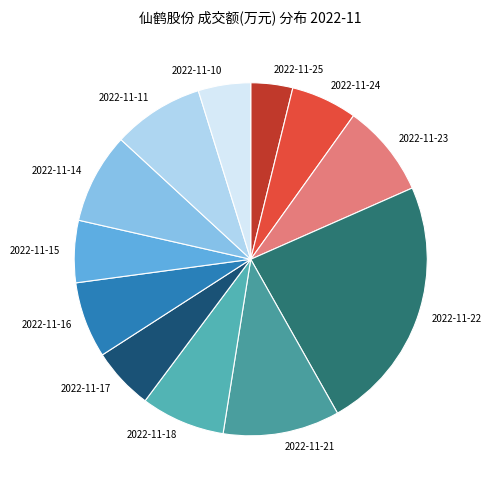

How many slices are in this pie chart?

12